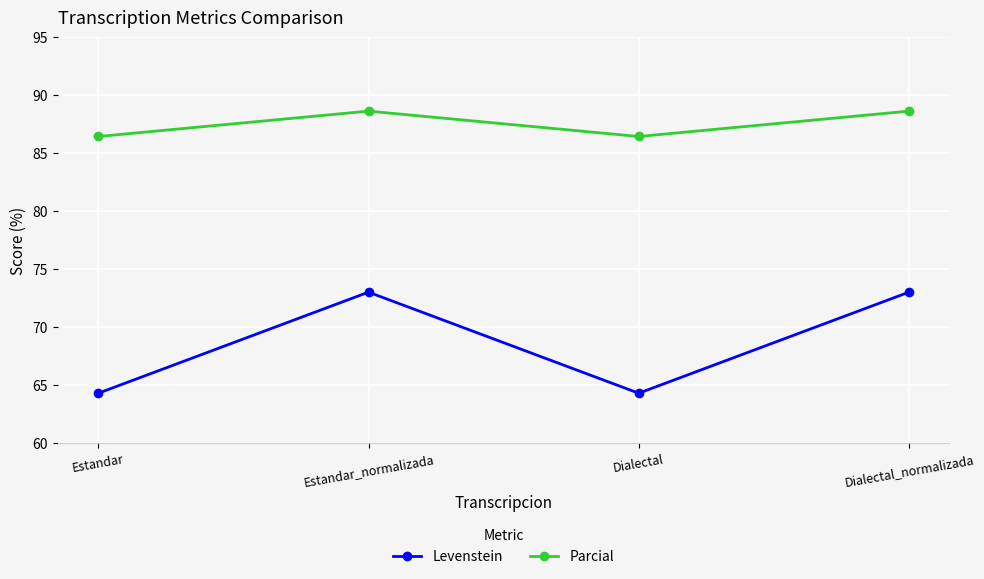

The Levenstein series shows 87.9 at Estandar. True or false?

False